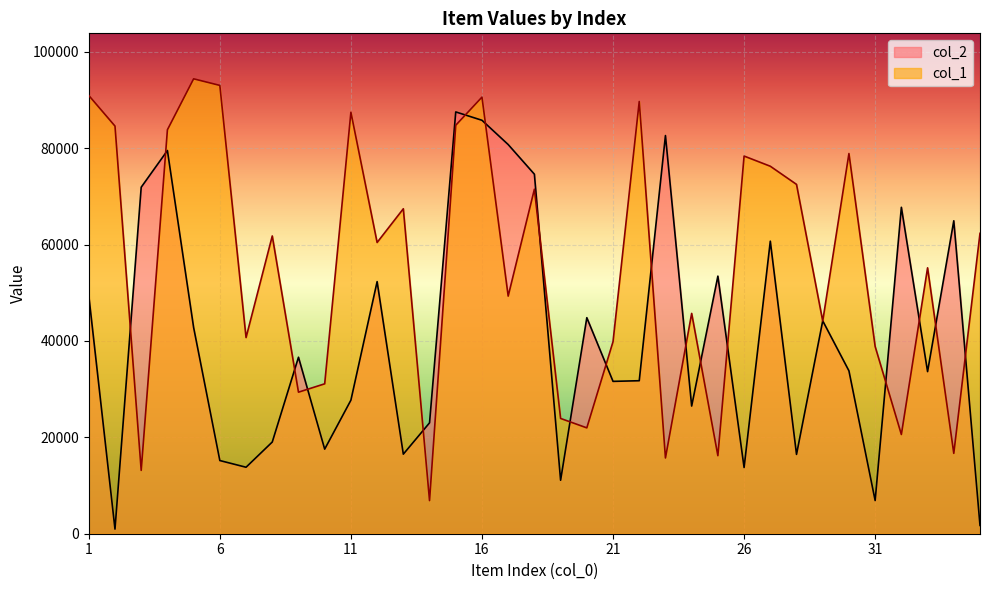

Does the chart display data point markers on the line(s)?

No